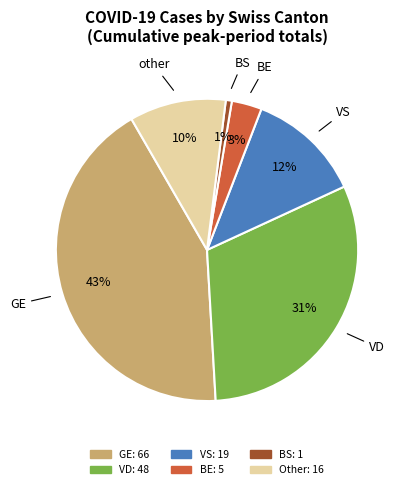

Count the number of slices in the pie.

6